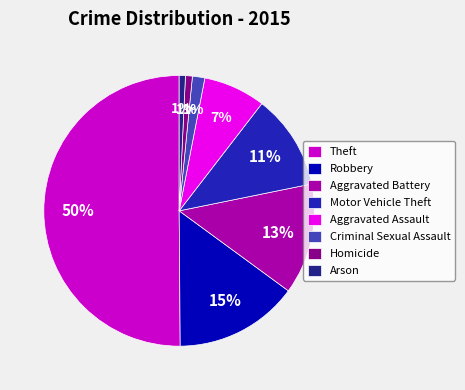

Which slice is the largest?

Theft